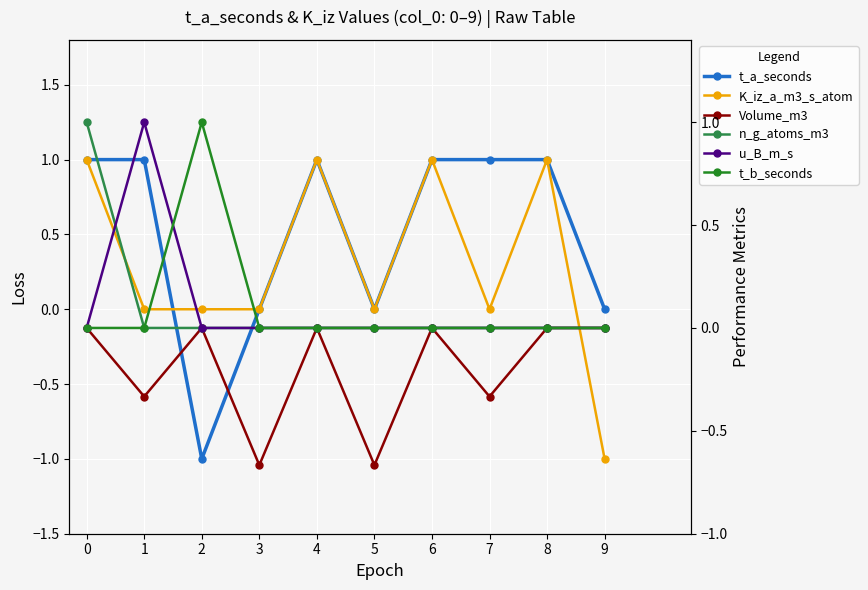

The n_g_atoms_m3 series shows 0.0 at 4. True or false?

True